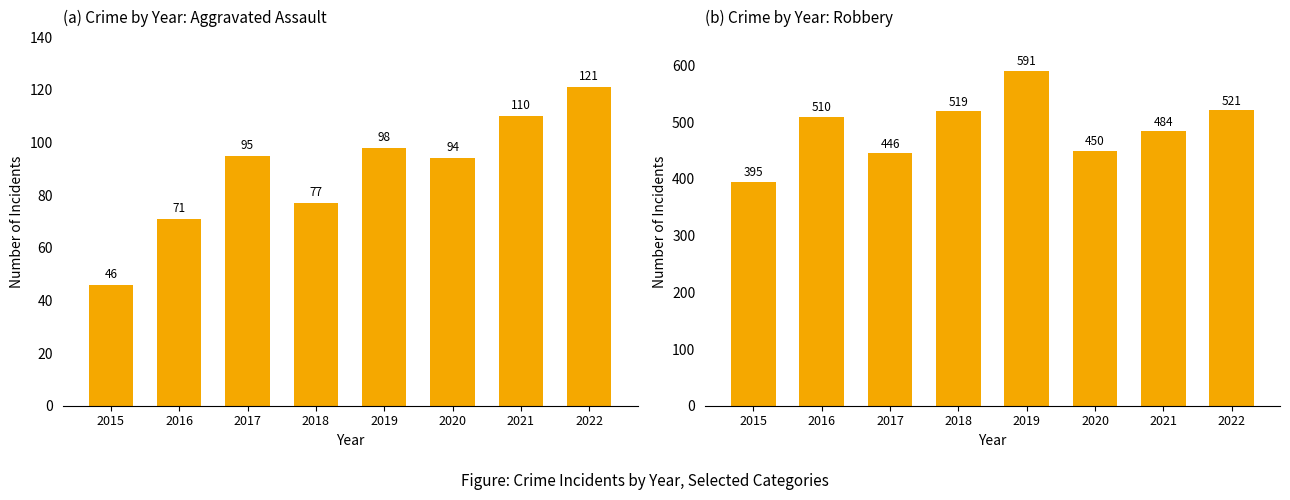

How many bars are there in total?

16